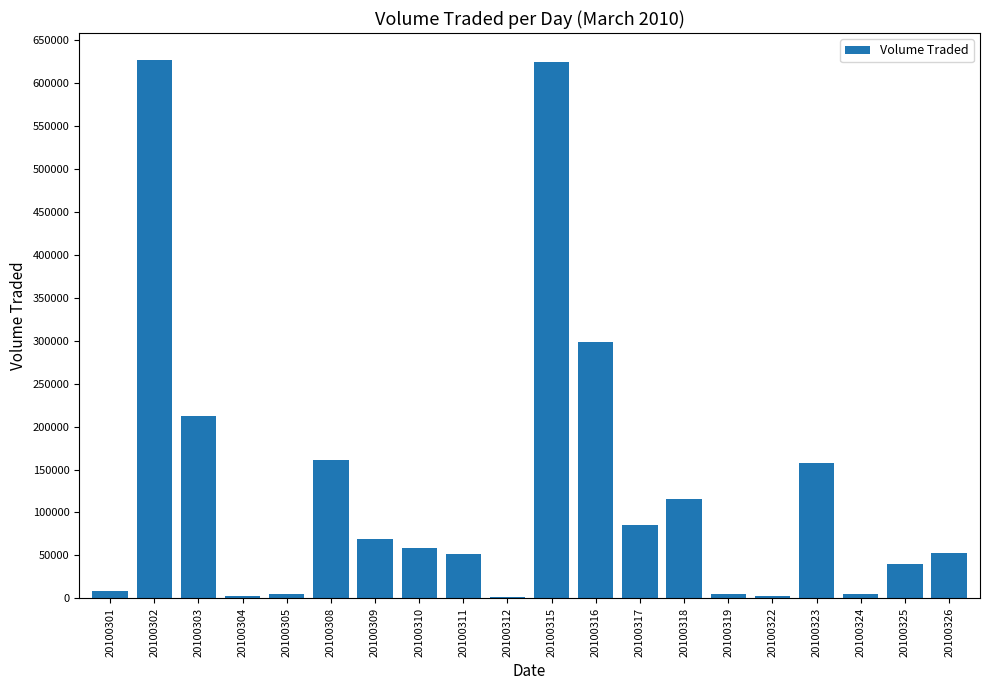

What is the change in value from 20100318 to 20100325?

-75000